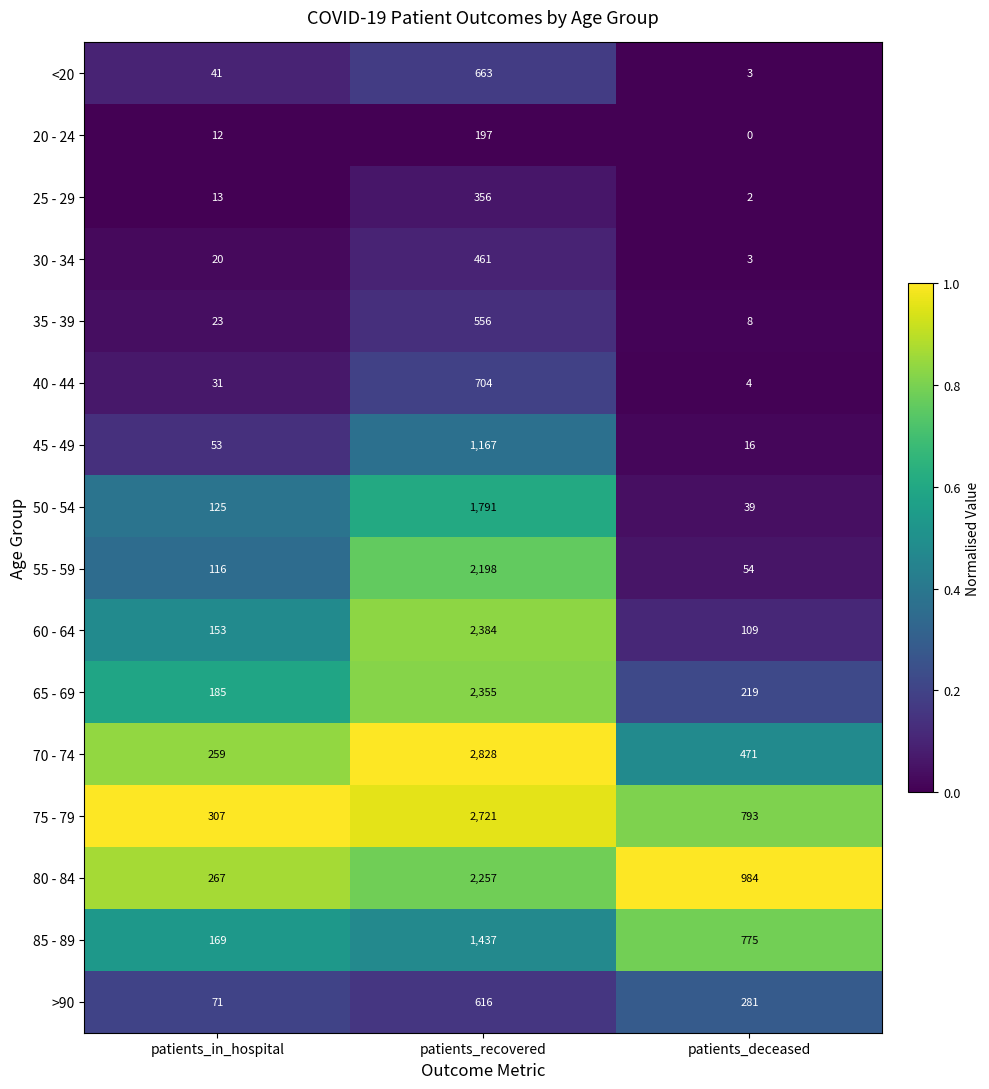

At which category is the sum across all series the highest?

patients_recovered